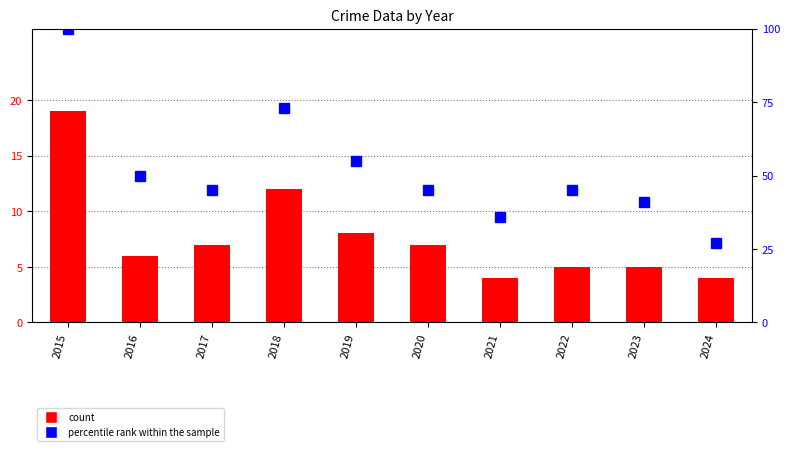

At which category is the sum across all series the highest?

2015